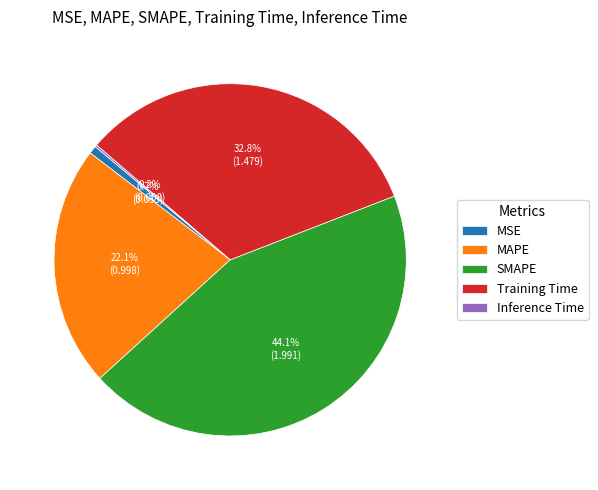

True or false: MSE accounts for 1% of the total.

True